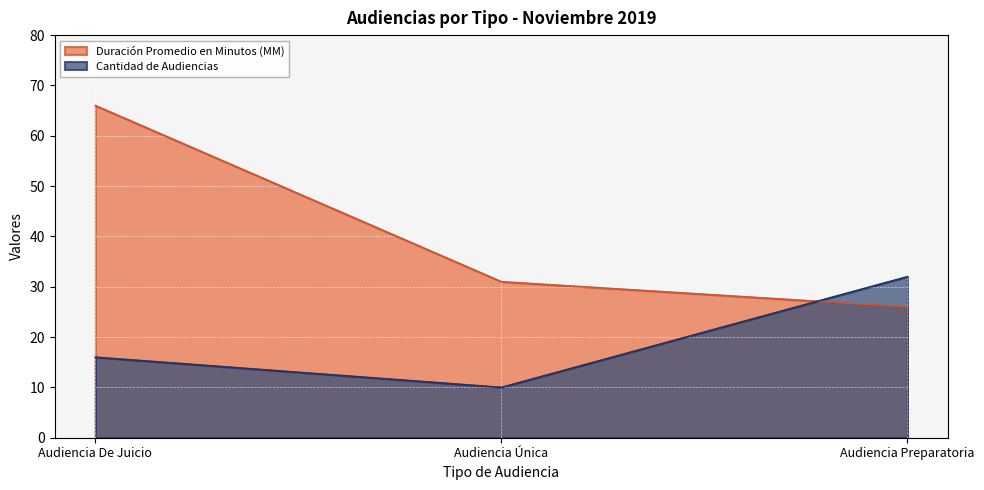

Reading right to left, transcribe all the data shown in this chart.

Duración Promedio en Minutos (MM): 26	31	66
Cantidad de Audiencias: 32	10	16